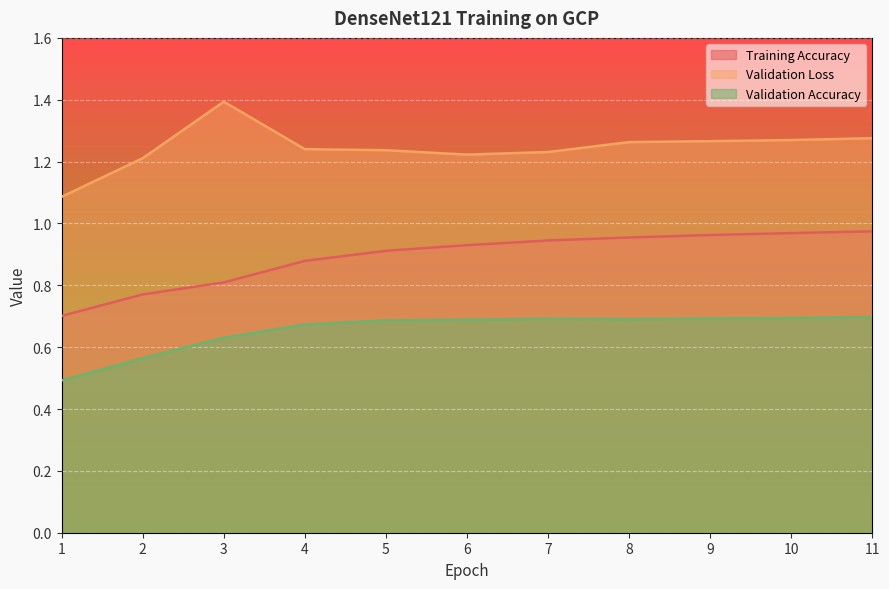

What is the approximate value of Validation Loss at 8?

1.3